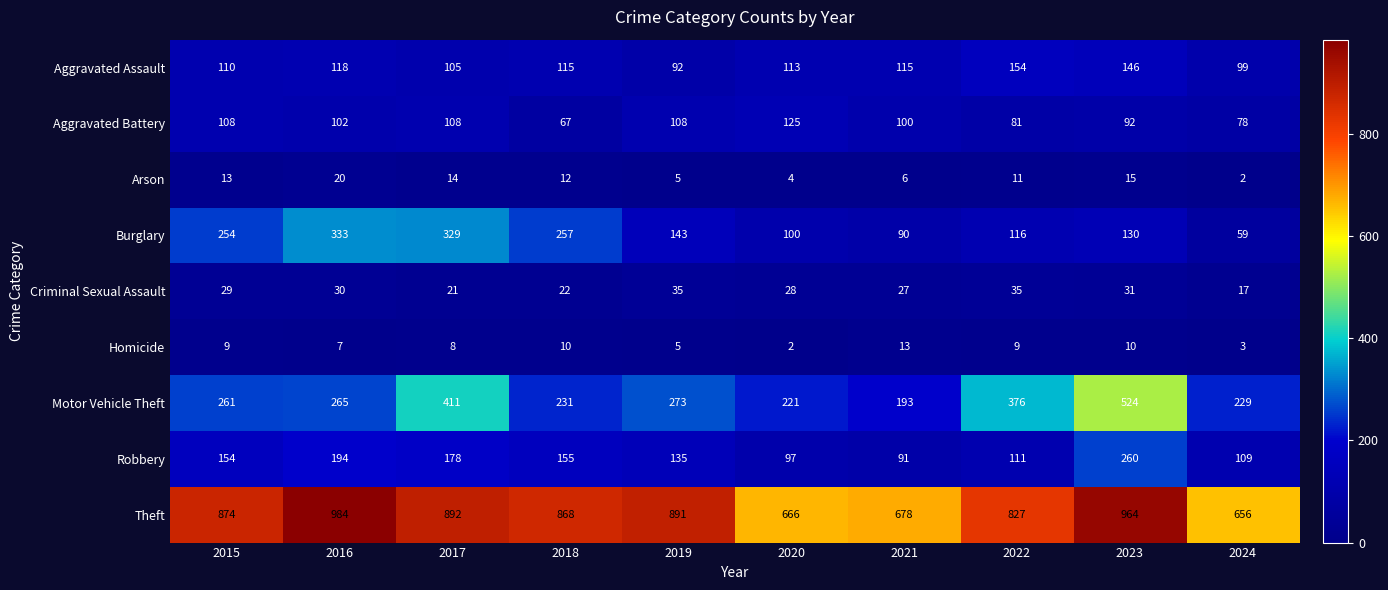

Which series has the largest total across all categories?

Theft